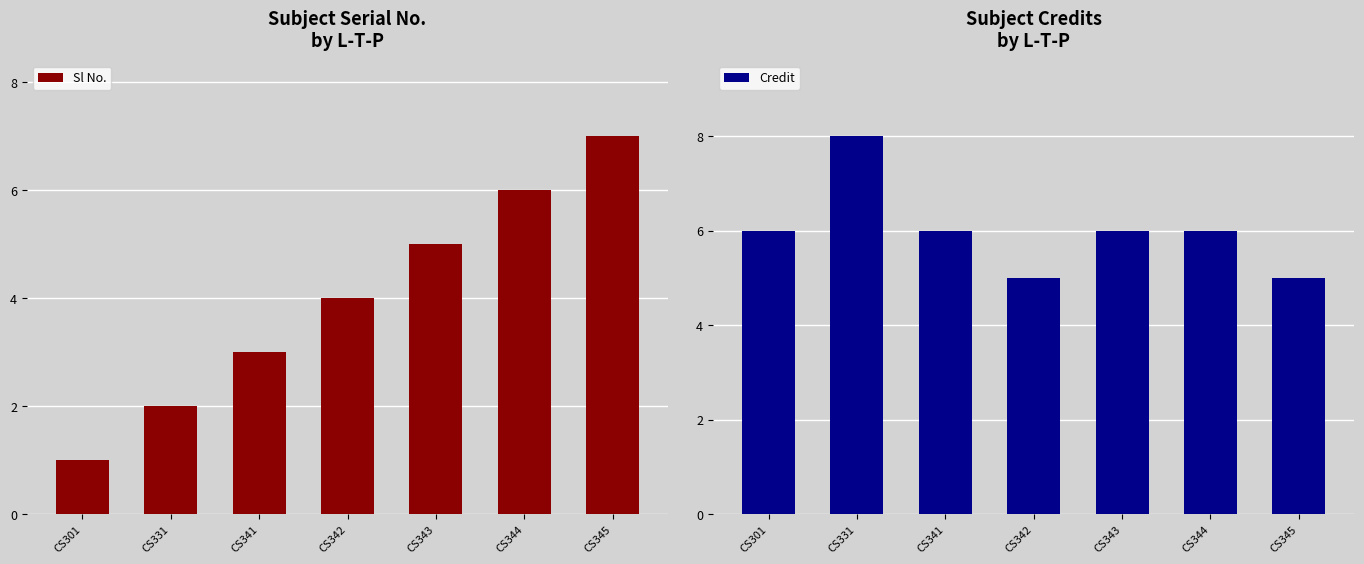

Is the value of Credit at CS342 greater than the value of Sl No. at CS342?

Yes